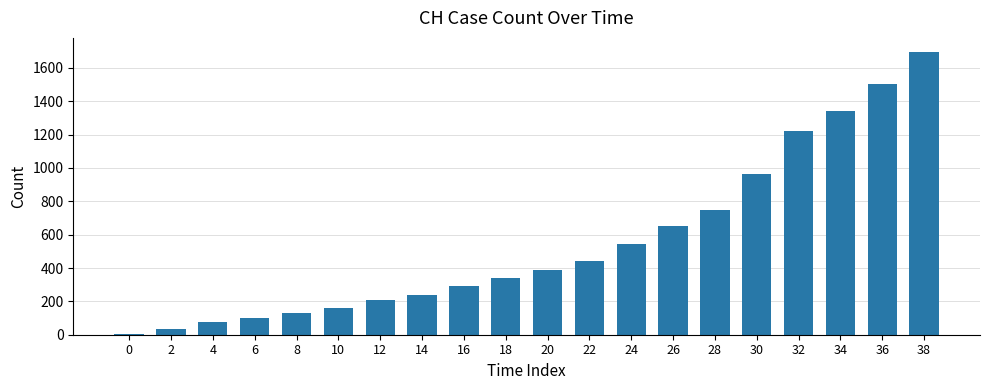

What is the difference between the values at 34 and 14?

1103